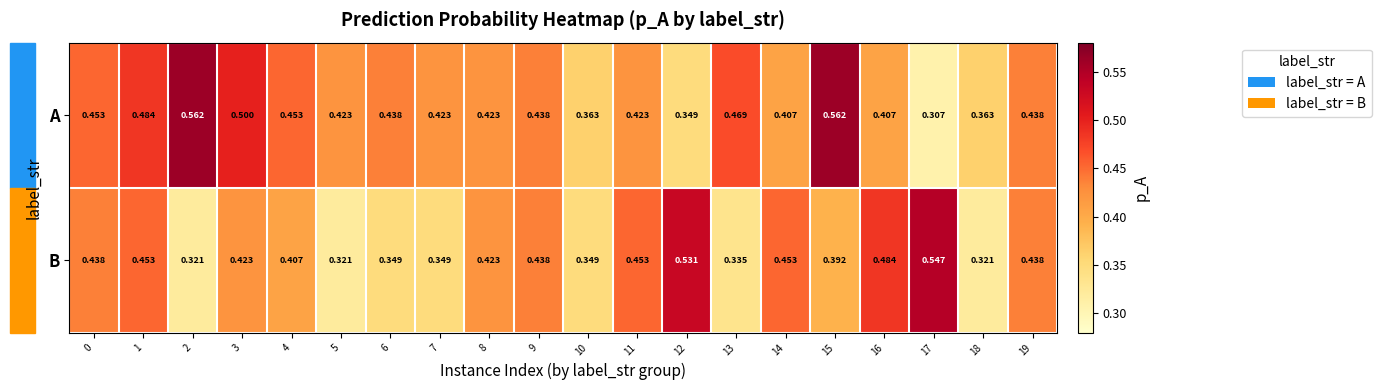

Rank the series by their average value, from highest to lowest.

A, B